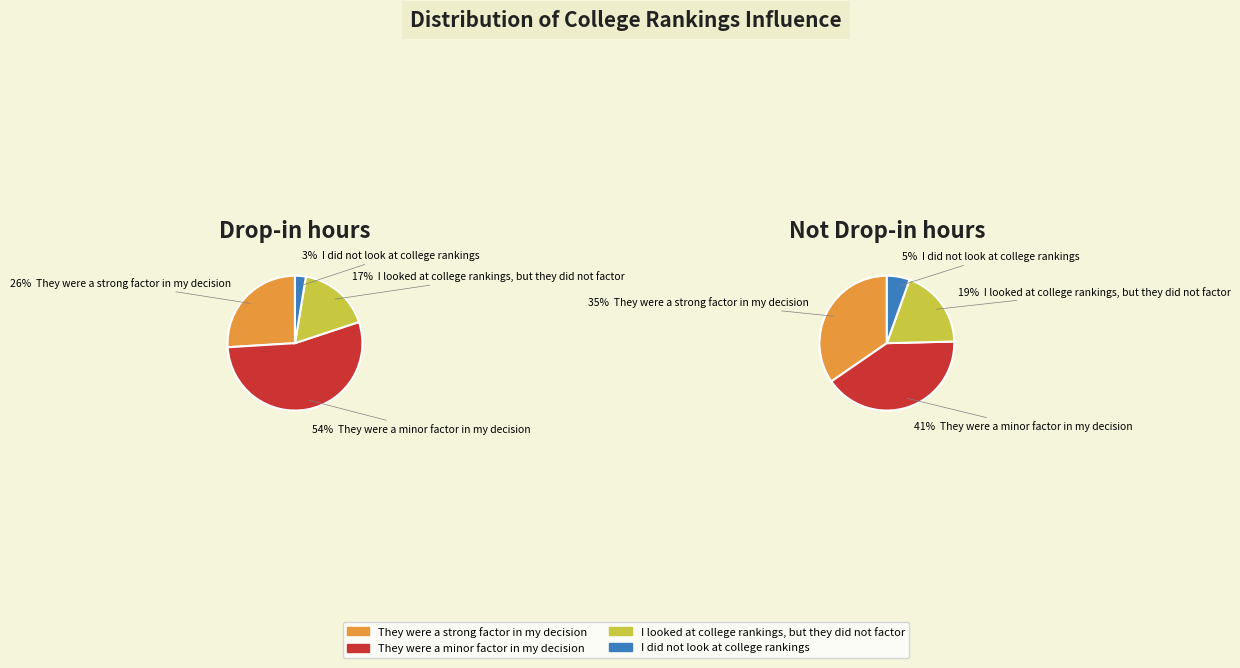

Combined, what portion of the pie is Drop-in hours and Not Drop-in hours?

100.0%